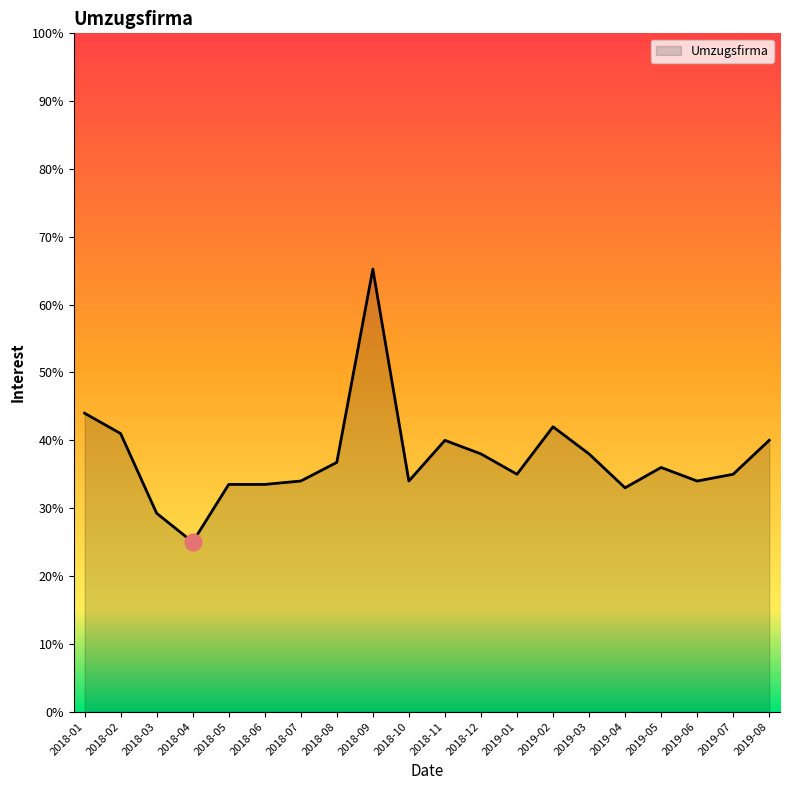

Where is the data nearest to the value 45?

2018-01